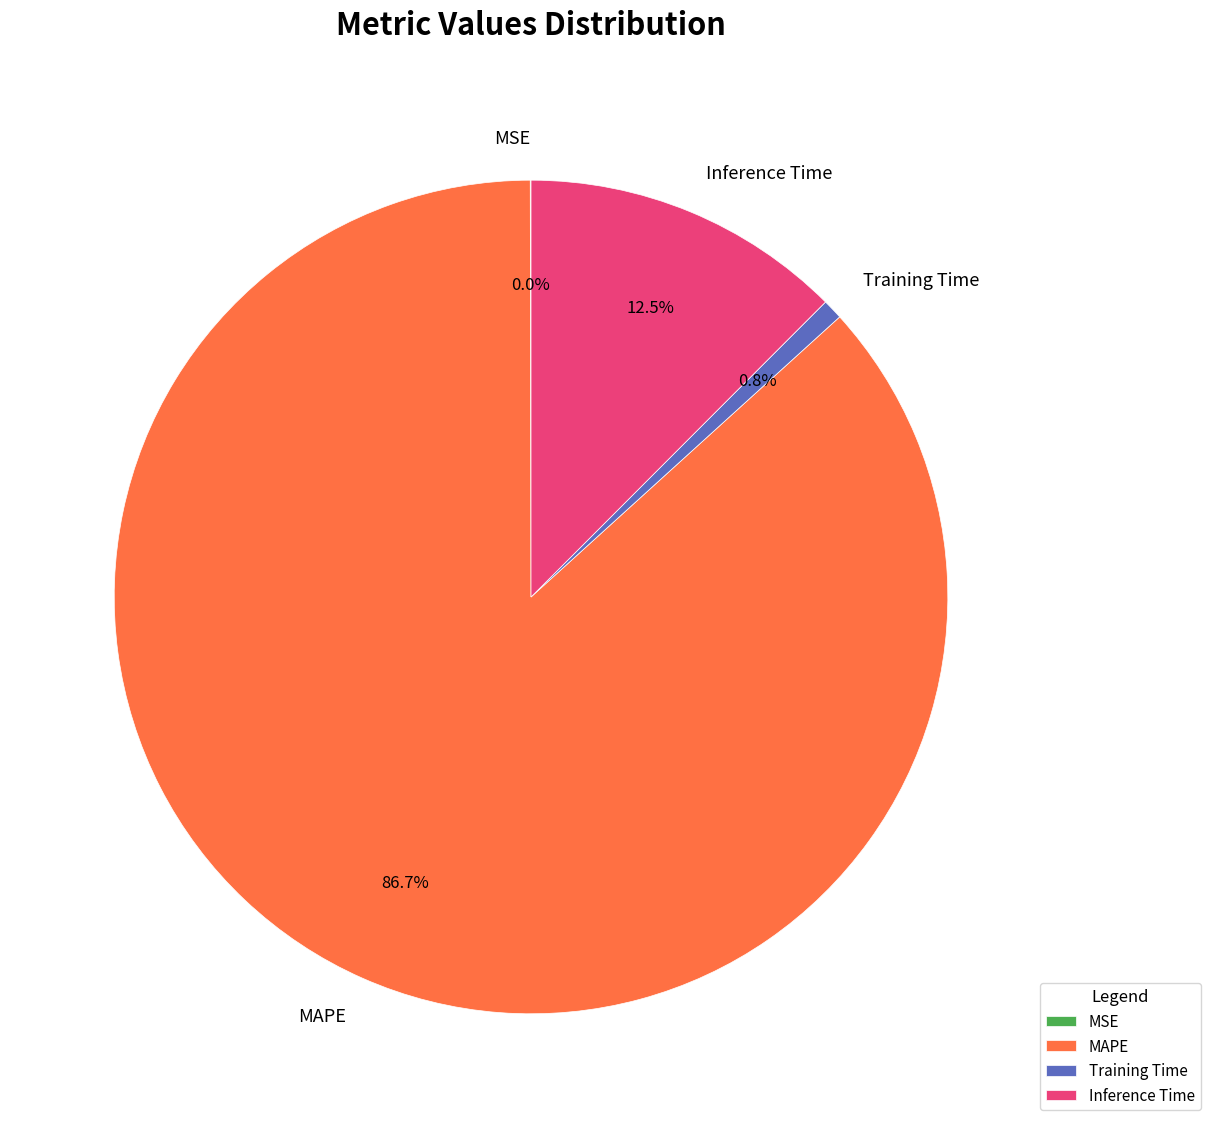

What is the total percentage of Training Time and Inference Time?

13.3%